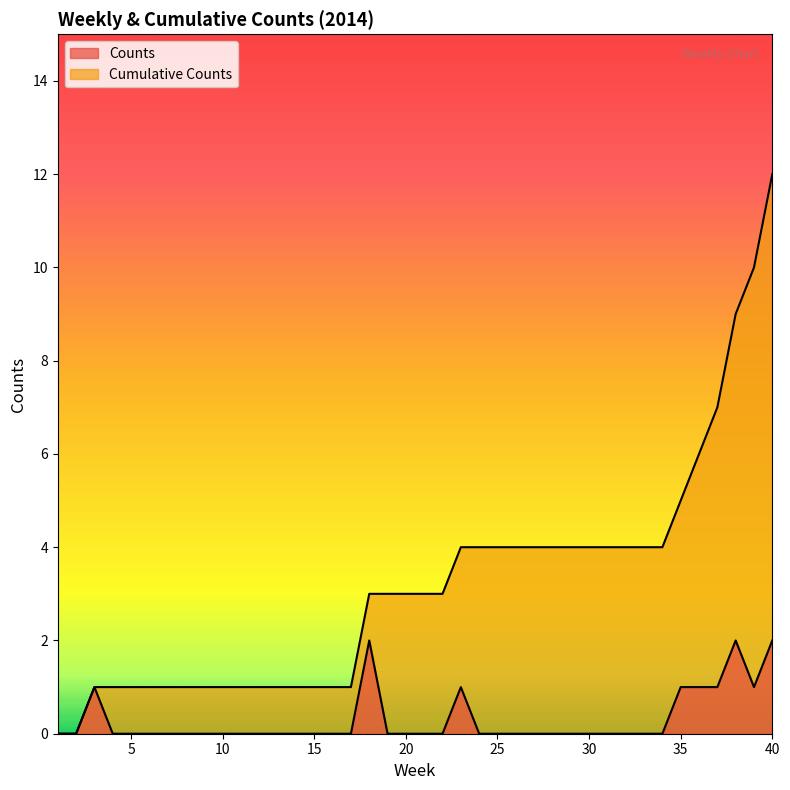

What value does the Cumulative Counts series have at 39?

10